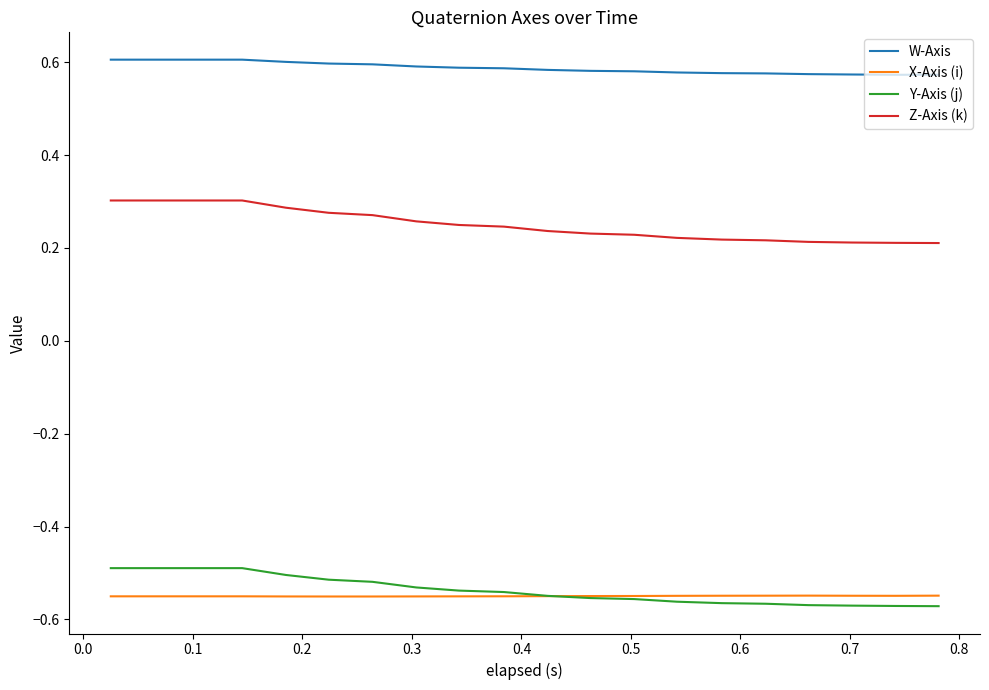

List the series in order of their peak value, highest first.

W-Axis, Z-Axis (k), Y-Axis (j), X-Axis (i)